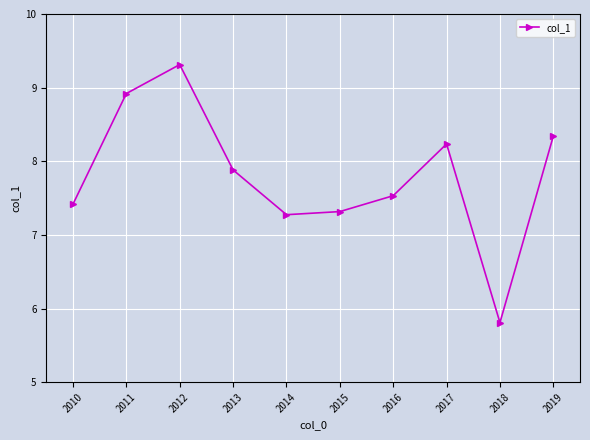

List the labels in order of value, largest first.

2012, 2011, 2019, 2017, 2013, 2016, 2010, 2015, 2014, 2018